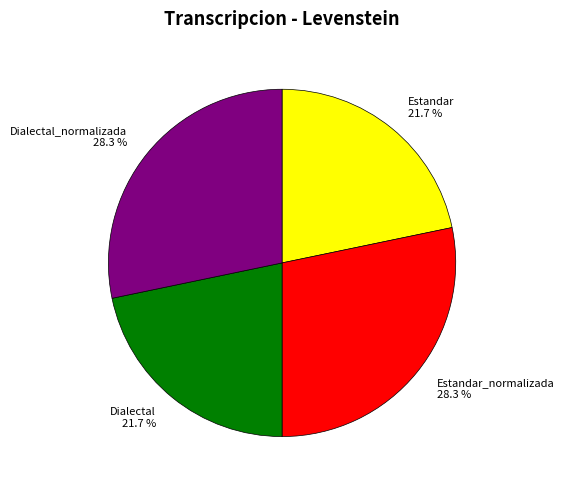

To the nearest percent, what is the difference between the largest and smallest slice percentages?

7%